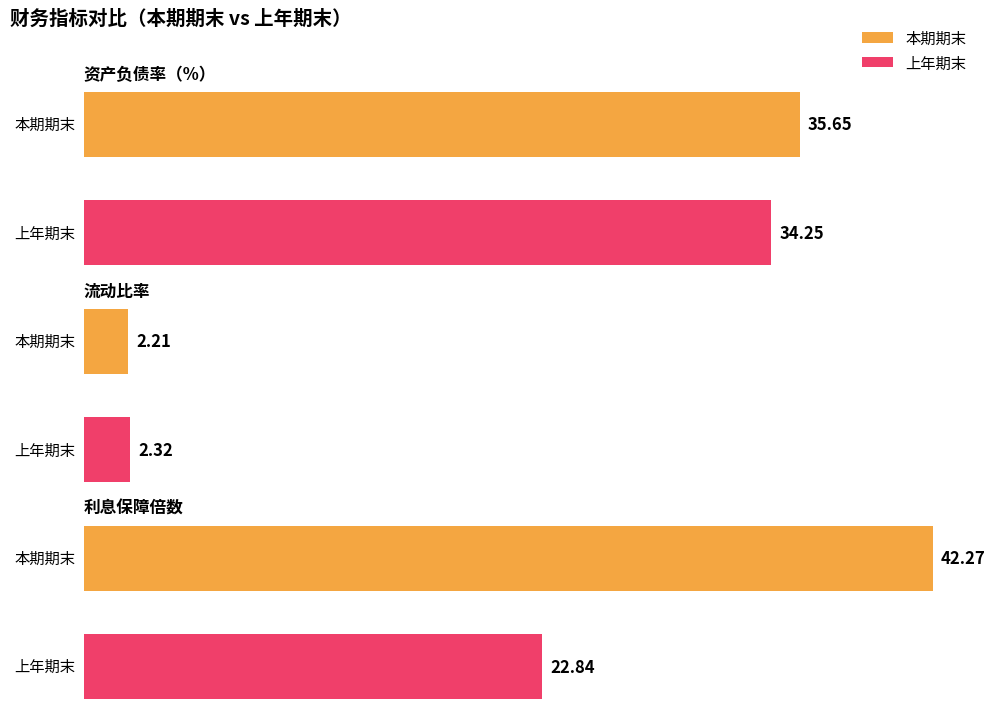

Which series has the largest range (max minus min)?

本期期末